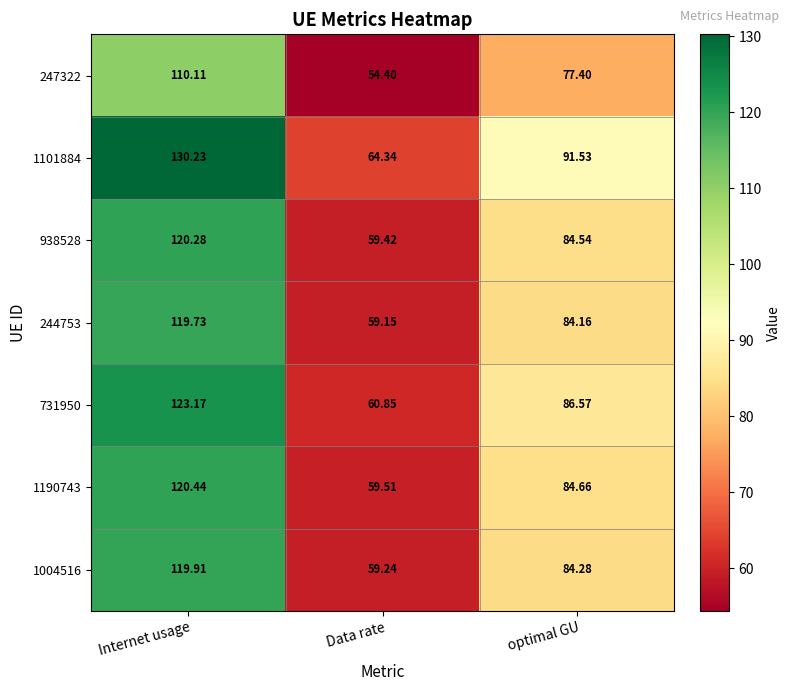

At which category is the sum across all series the highest?

Internet usage